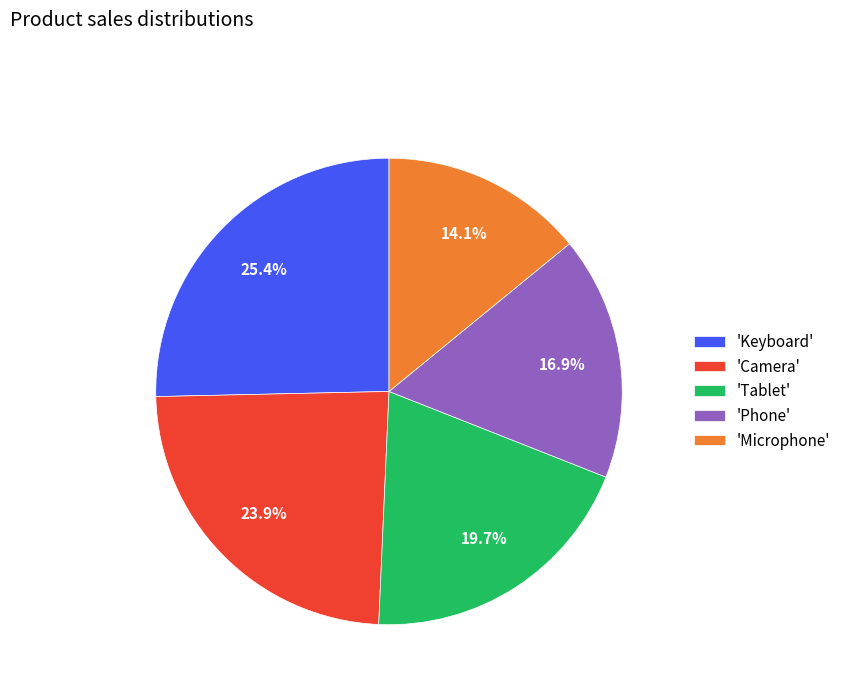

Which slice is the largest?

'Keyboard'